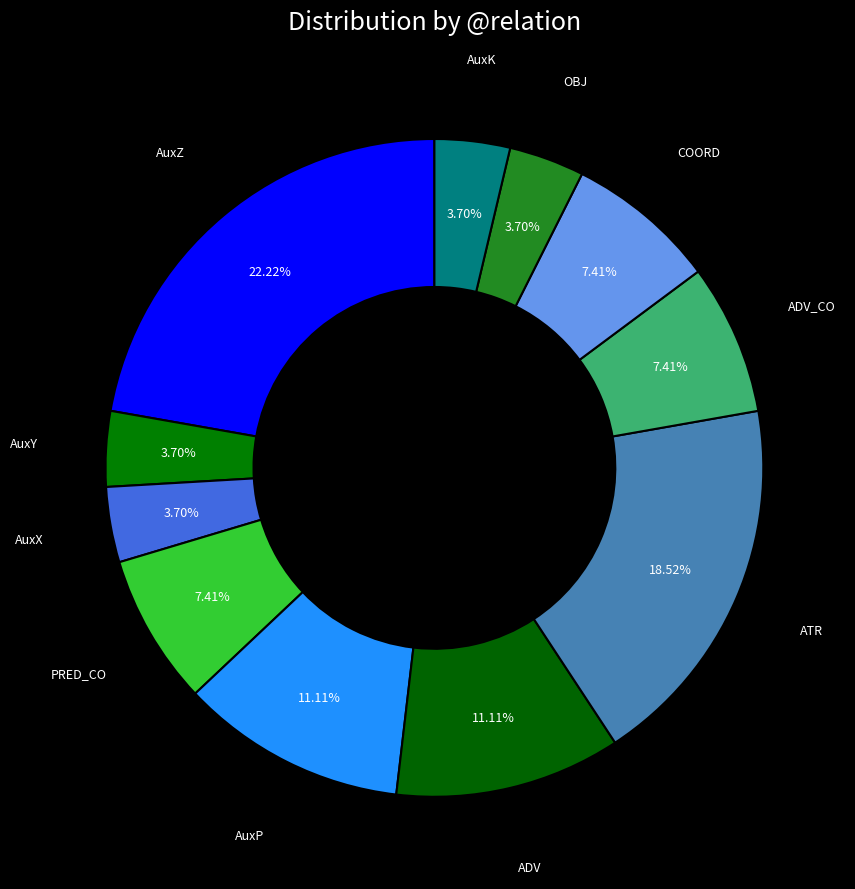

Count the number of slices in the pie.

11